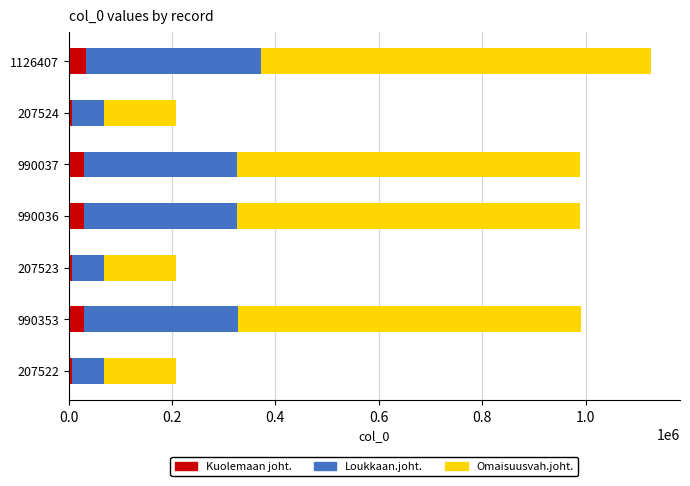

What is the total value across all series at 1126407?

1126407.0